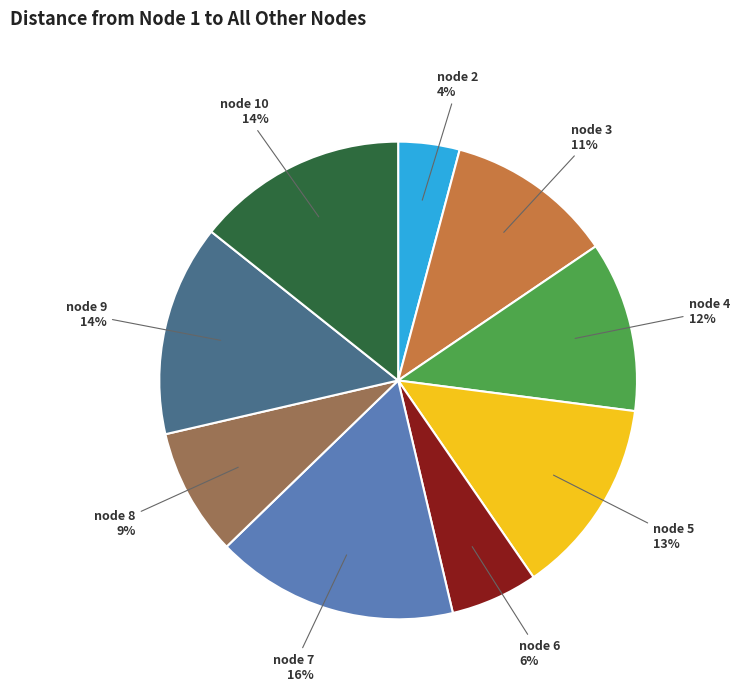

What percentage is the node 6 slice, to the nearest percent?

6%